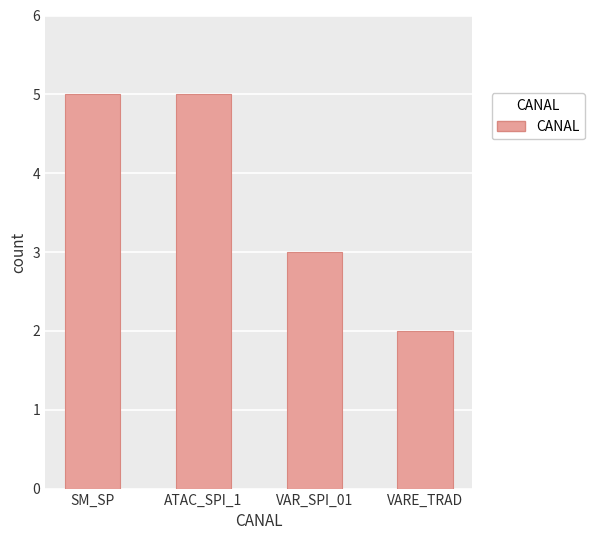

What is the label of the 3rd bar from the right?

ATAC_SPI_1